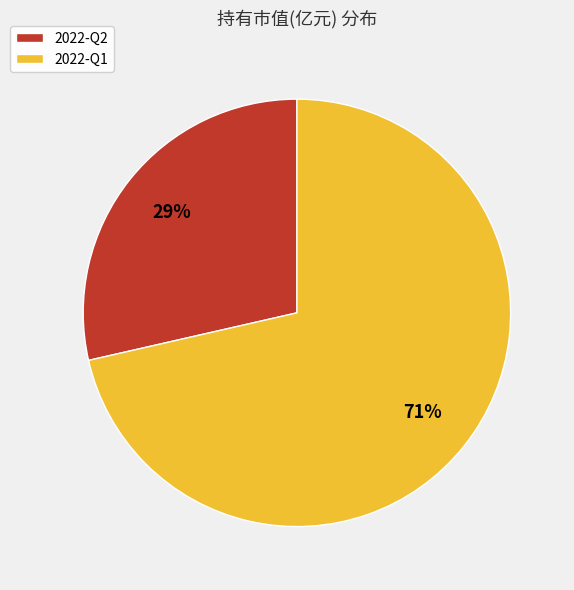

Count the number of slices in the pie.

2